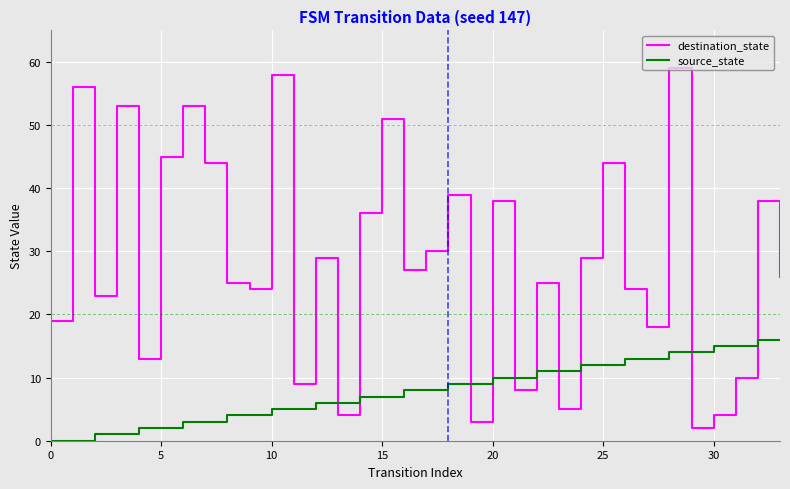

What is the difference between the maximum and minimum values in the source_state series?

16